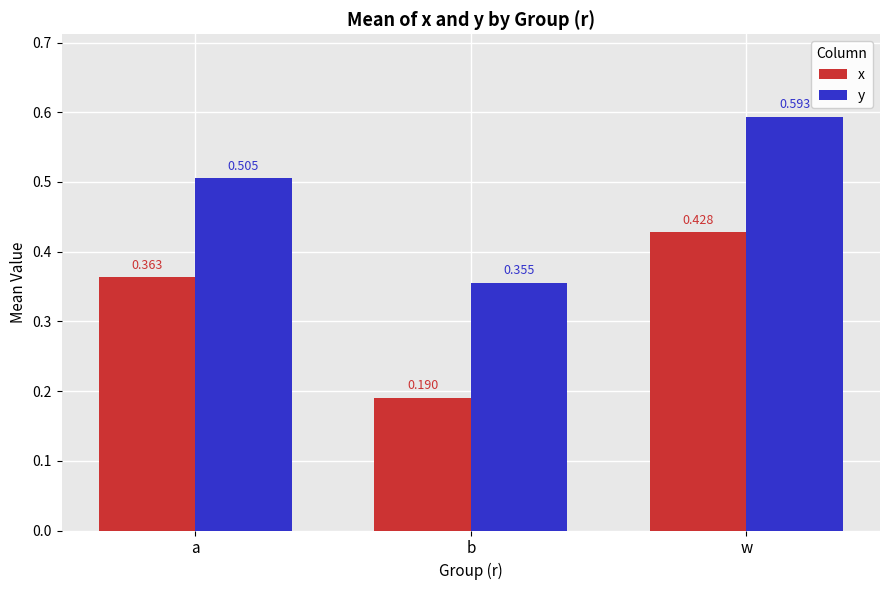

At w, list the series in order from smallest to largest.

x, y